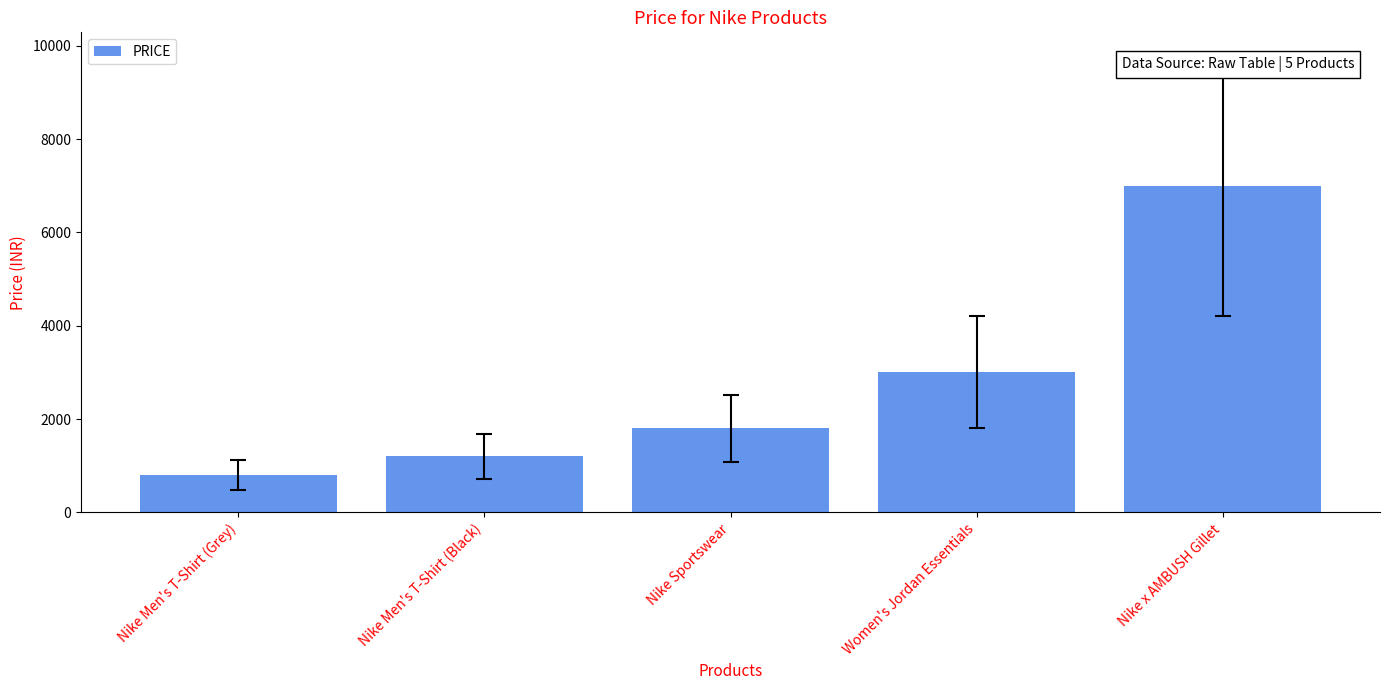

Reading left to right, list all the values displayed in this chart.

Nike Men's T-Shirt (Grey)=799	Nike Men's T-Shirt (Black)=1199	Nike Sportswear=1800	Women's Jordan Essentials=3000	Nike x AMBUSH Gillet=7000